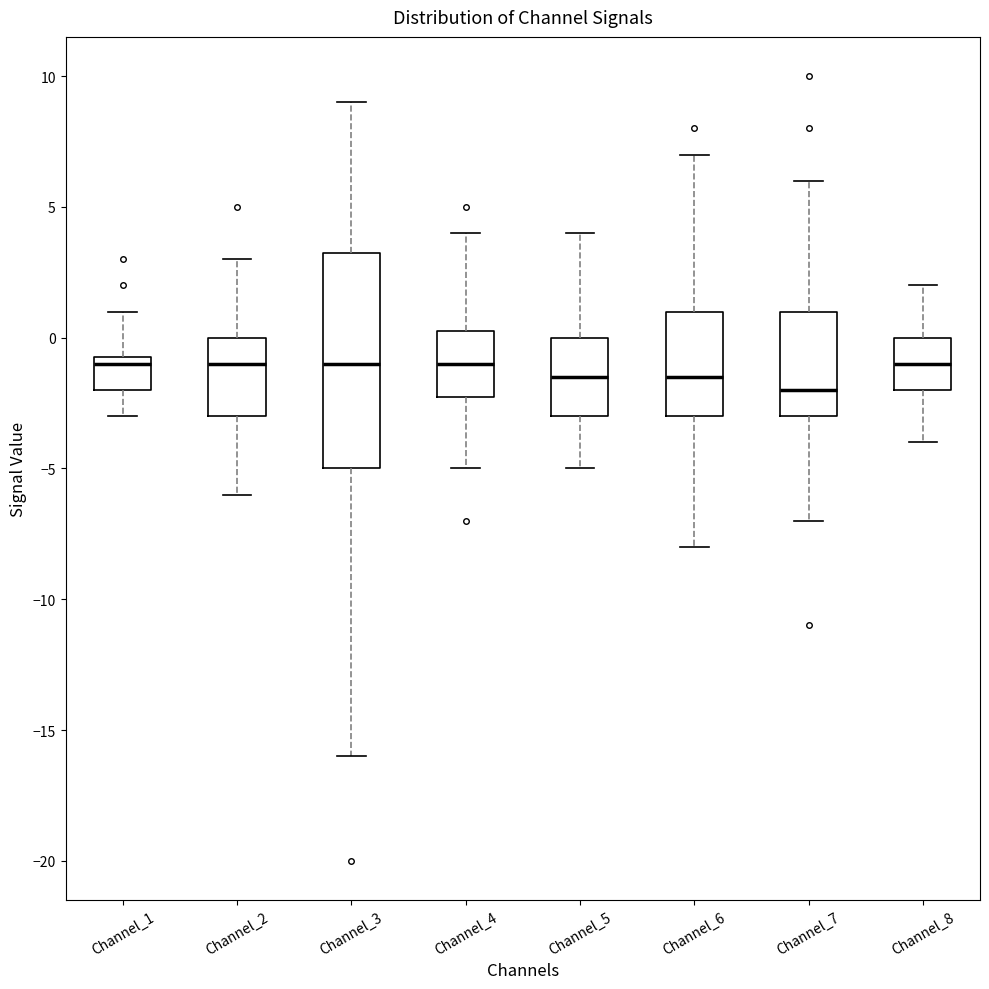

Which box's median line is the lowest?

Channel_7